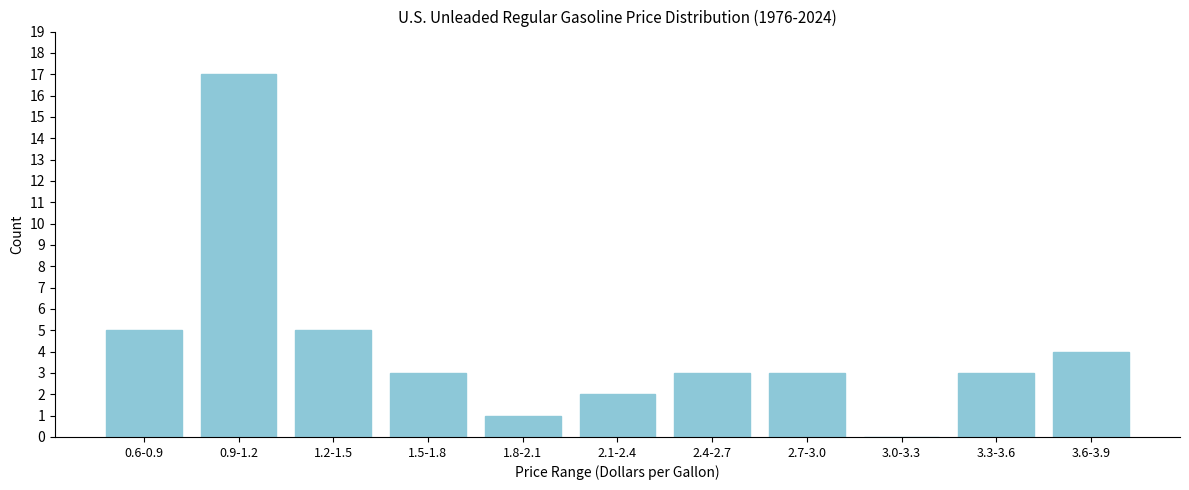

Reading left to right, what are all the values shown in this chart?

0.6-0.9=5	0.9-1.2=17	1.2-1.5=5	1.5-1.8=3	1.8-2.1=1	2.1-2.4=2	2.4-2.7=3	2.7-3.0=3	3.0-3.3=0	3.3-3.6=3	3.6-3.9=4